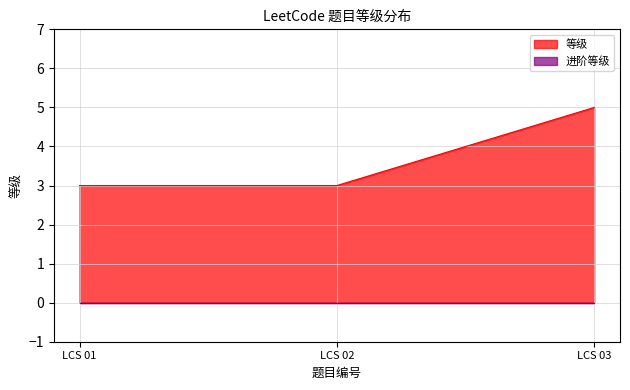

Which has a higher value, LCS 01 or LCS 03?

LCS 03